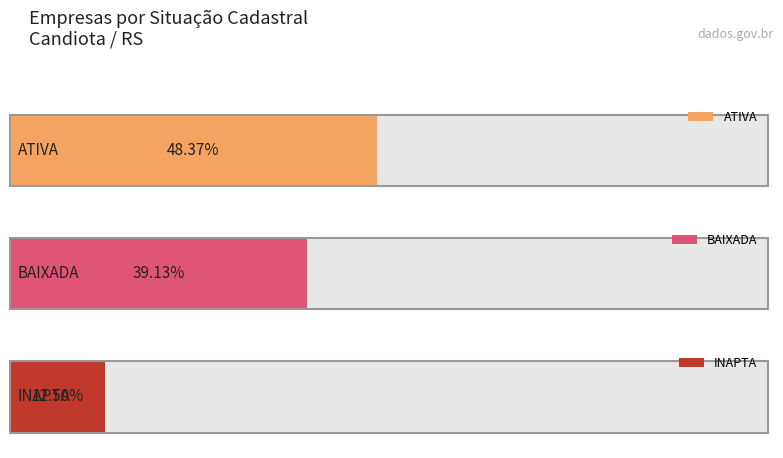

Rank the categories by value from lowest to highest.

INAPTA, BAIXADA, ATIVA